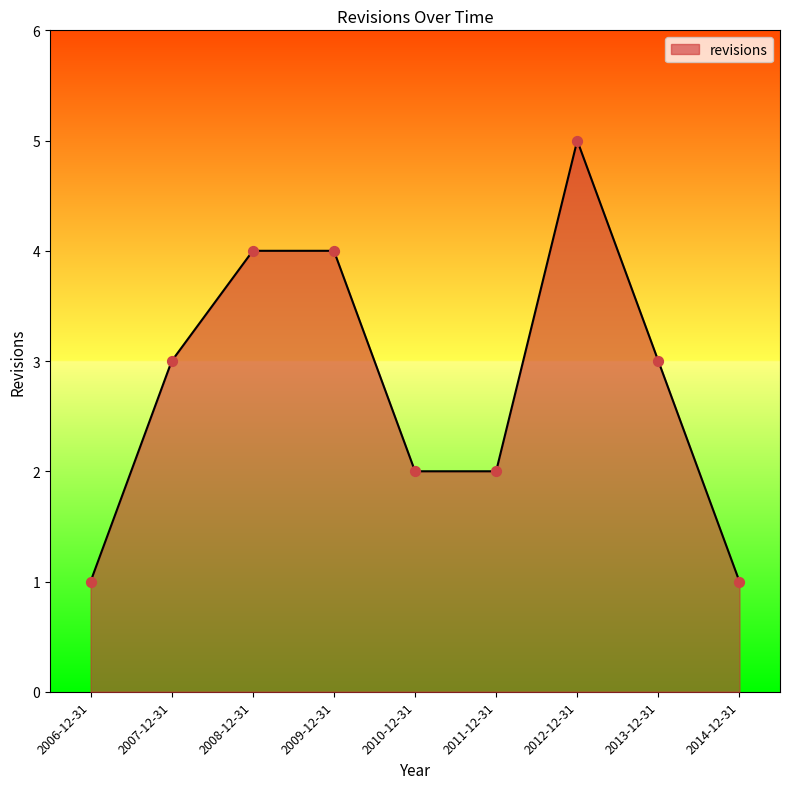

What is the change in value from 2007-12-31 to 2010-12-31?

-1